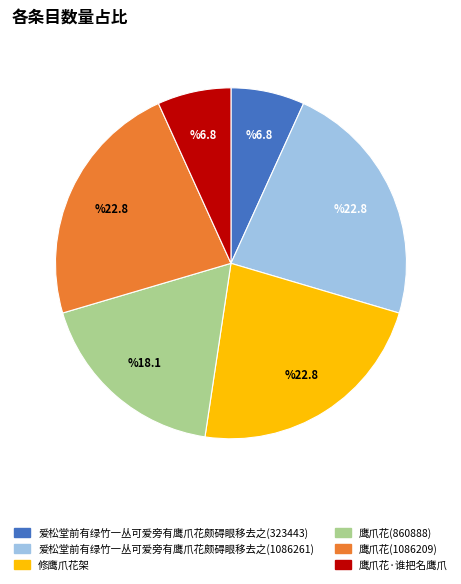

Do 爱松堂前有绿竹一丛可爱旁有鹰爪花颇碍眼移去之(1086261) and 爱松堂前有绿竹一丛可爱旁有鹰爪花颇碍眼移去之(323443) together represent more than half of the pie?

No